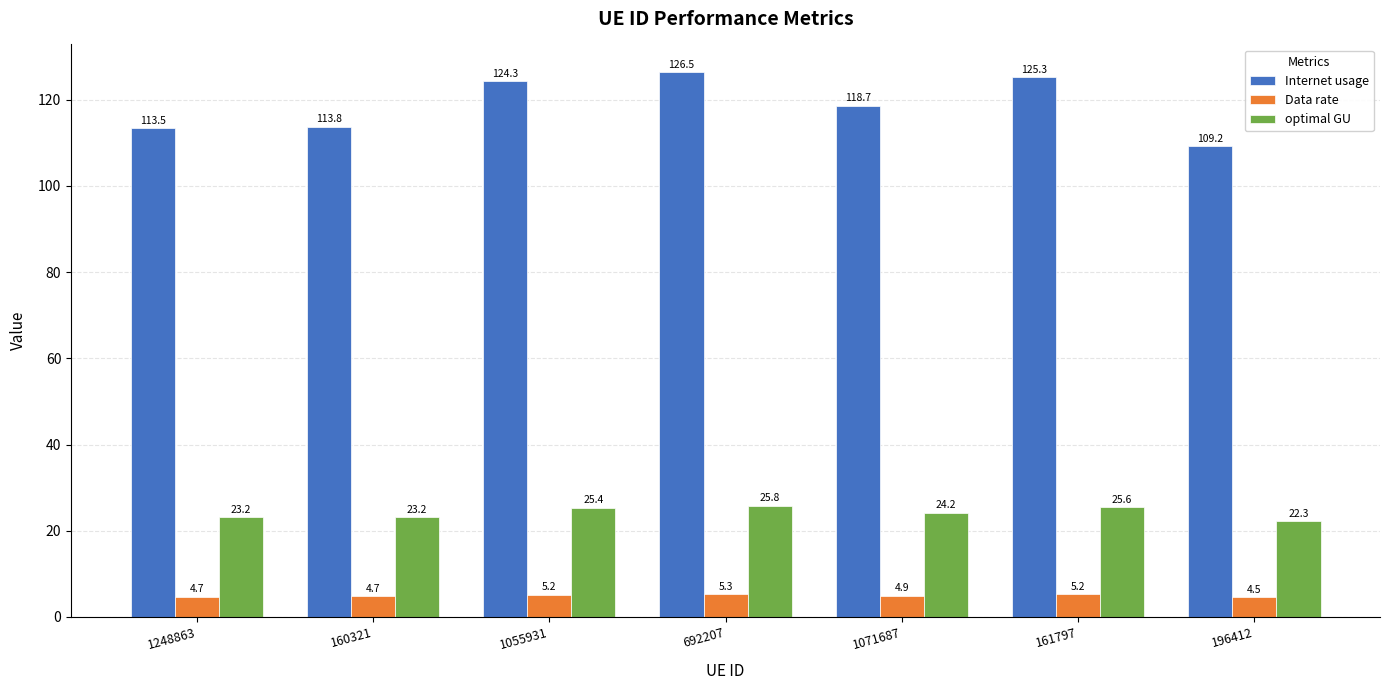

Reading left to right, transcribe all the data shown in this chart.

Internet usage: 113.5	113.8	124.3	126.5	118.7	125.3	109.2
Data rate: 4.7	4.7	5.2	5.3	4.9	5.2	4.5
optimal GU: 23.2	23.2	25.4	25.8	24.2	25.6	22.3